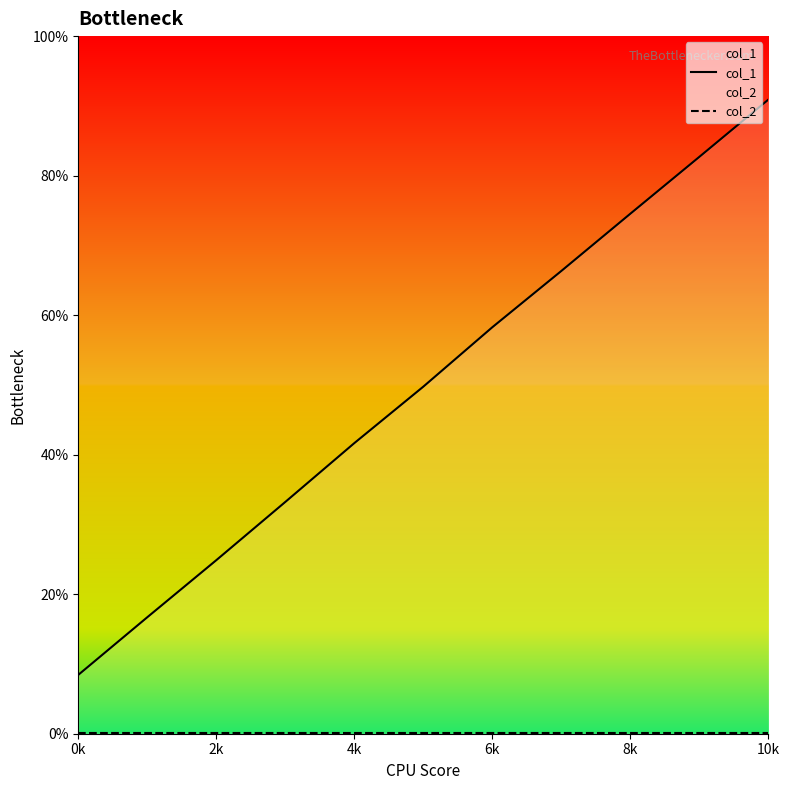

At how many categories does at least one series exceed 0?

11